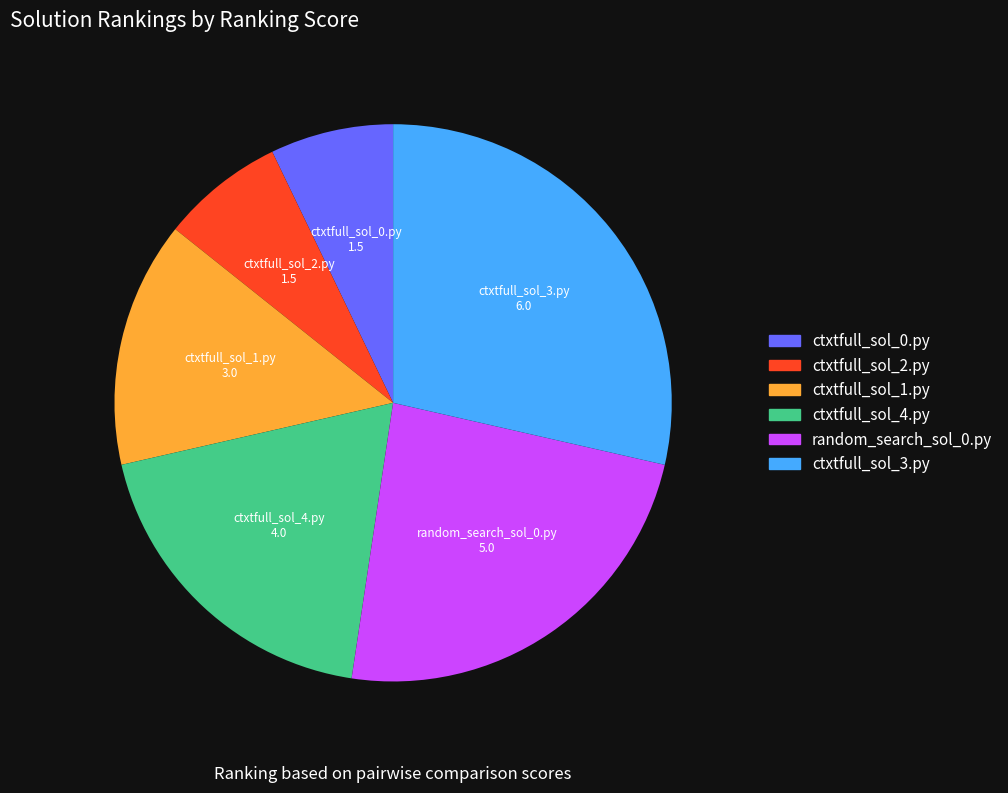

Is ctxtfull_sol_4.py the majority of the pie?

No